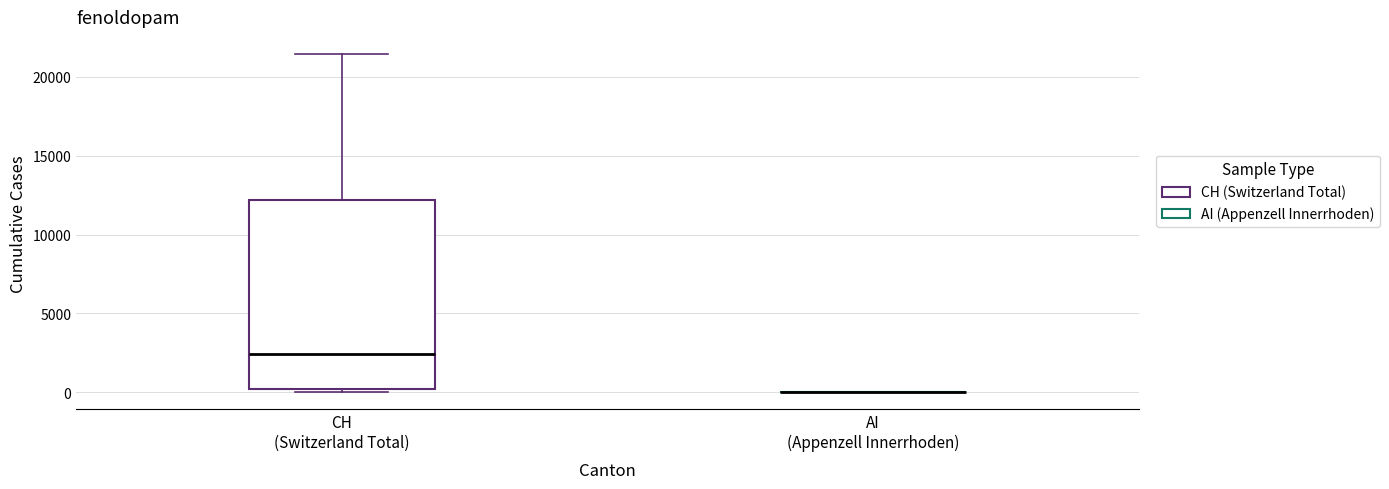

Reading left to right, read every box against the y-axis: the position of its median line, the range the box covers, and the ends of its whiskers. The values are not printed on the chart, so give them approximately, as read against the axis.

CH (Switzerland Total): median 2500, box 0 to 12000, whiskers 0 (just below the box's lower edge) to 21500
AI (Appenzell Innerrhoden): box collapsed to a line at 0, whiskers 0 to 0